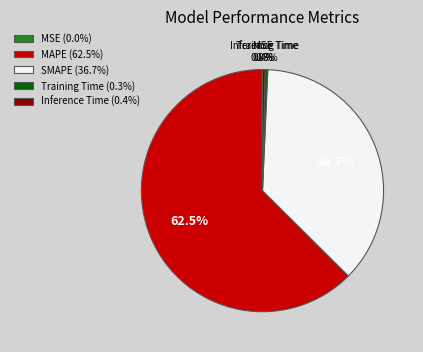

Is it true that MAPE is 50% of the pie?

False